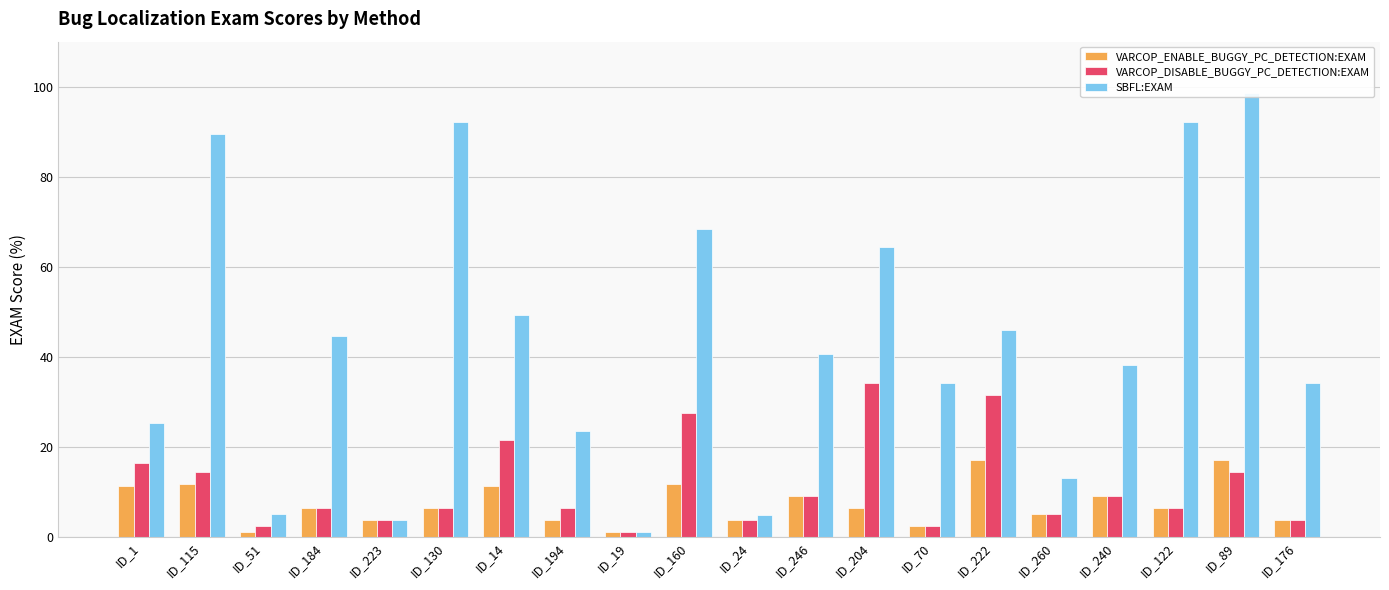

What are all the series names shown in the legend?

VARCOP_ENABLE_BUGGY_PC_DETECTION:EXAM, VARCOP_DISABLE_BUGGY_PC_DETECTION:EXAM, SBFL:EXAM